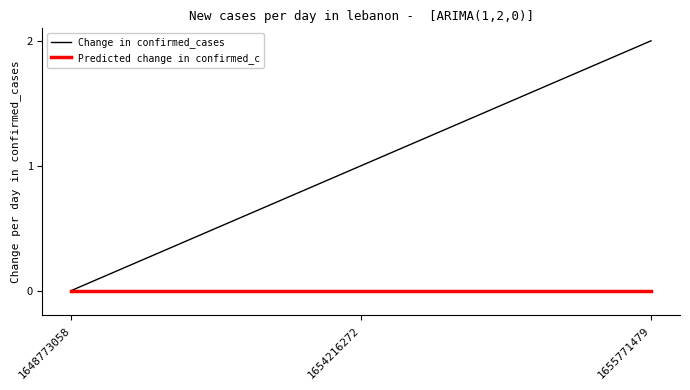

Does the chart have visible grid lines?

No